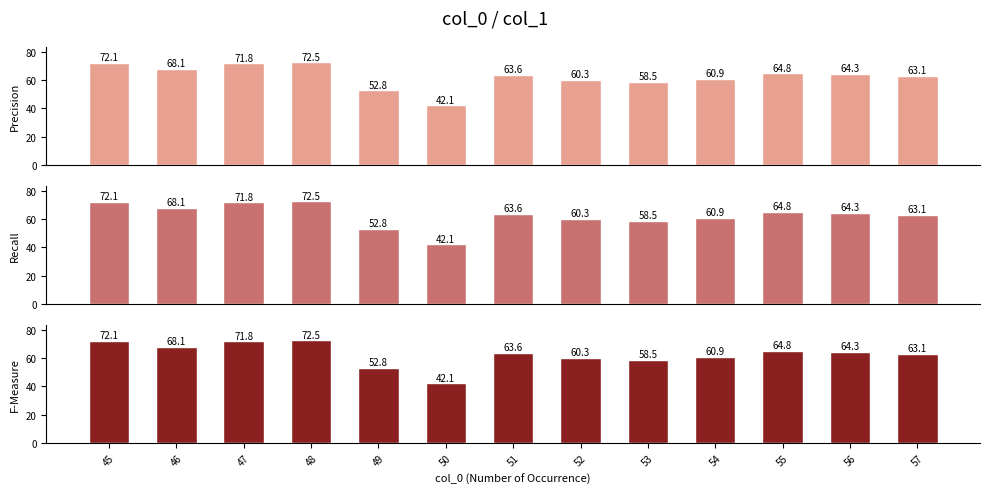

Rank the series at 55 from highest to lowest value.

Precision, Recall, F-Measure